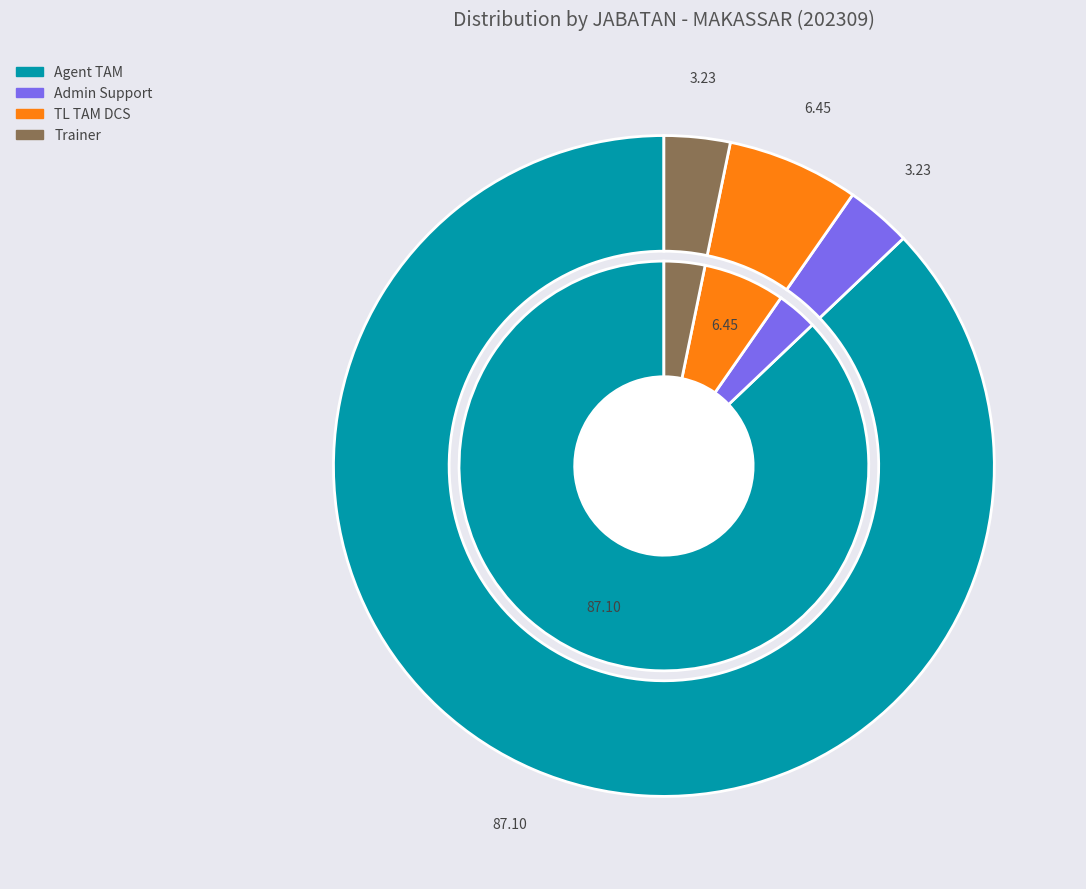

Is there any slice that represents more than half of the pie?

Yes